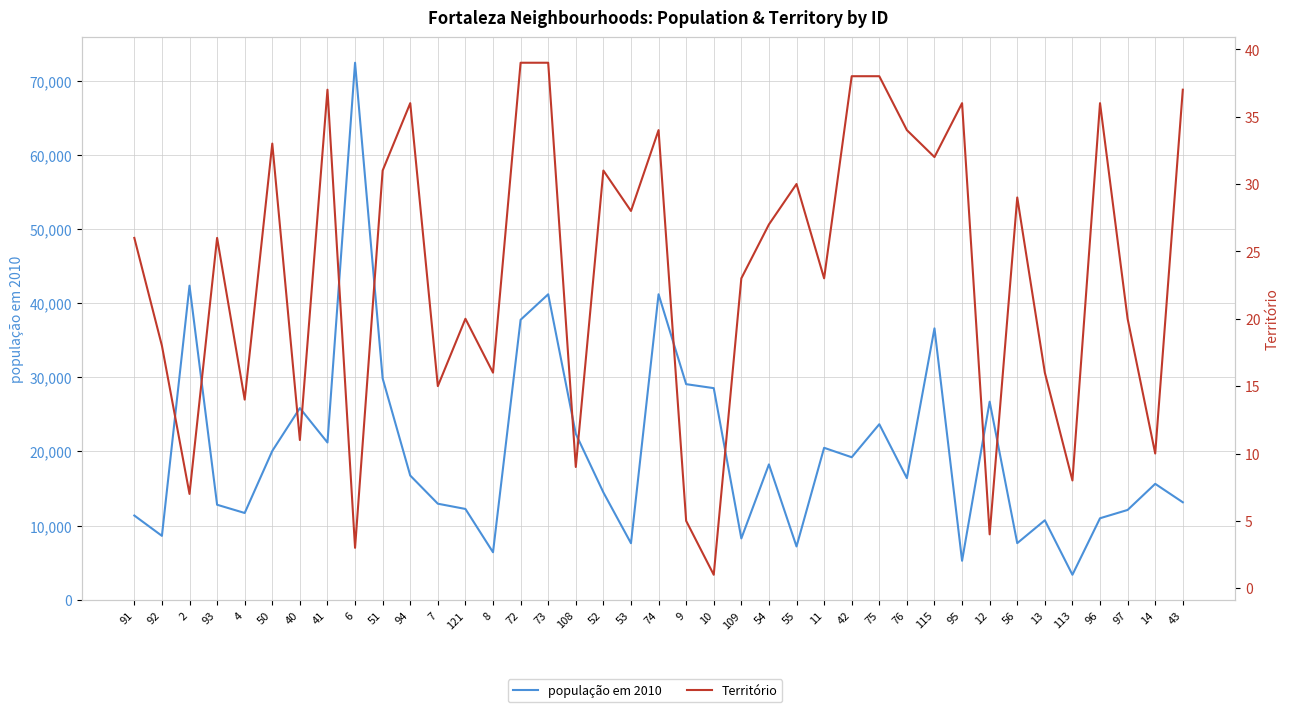

Reading left to right, list all the values displayed in this chart.

população em 2010: 91=11360	92=8618	2=42361	93=12814	4=11703	50=20070	40=25846	41=21208	6=72423	51=29847	94=16754	7=12954	121=12247	8=6405	72=37758	73=41198	108=22382	52=14478	53=7625	74=41202	9=29076	10=28538	109=8272	54=18256	55=7188	11=20492	42=19221	75=23673	76=16405	115=36599	95=5260	12=26717	56=7636	13=10719	113=3370	96=10994	97=12111	14=15634	43=13147
Território: 91=26	92=18	2=7	93=26	4=14	50=33	40=11	41=37	6=3	51=31	94=36	7=15	121=20	8=16	72=39	73=39	108=9	52=31	53=28	74=34	9=5	10=1	109=23	54=27	55=30	11=23	42=38	75=38	76=34	115=32	95=36	12=4	56=29	13=16	113=8	96=36	97=20	14=10	43=37